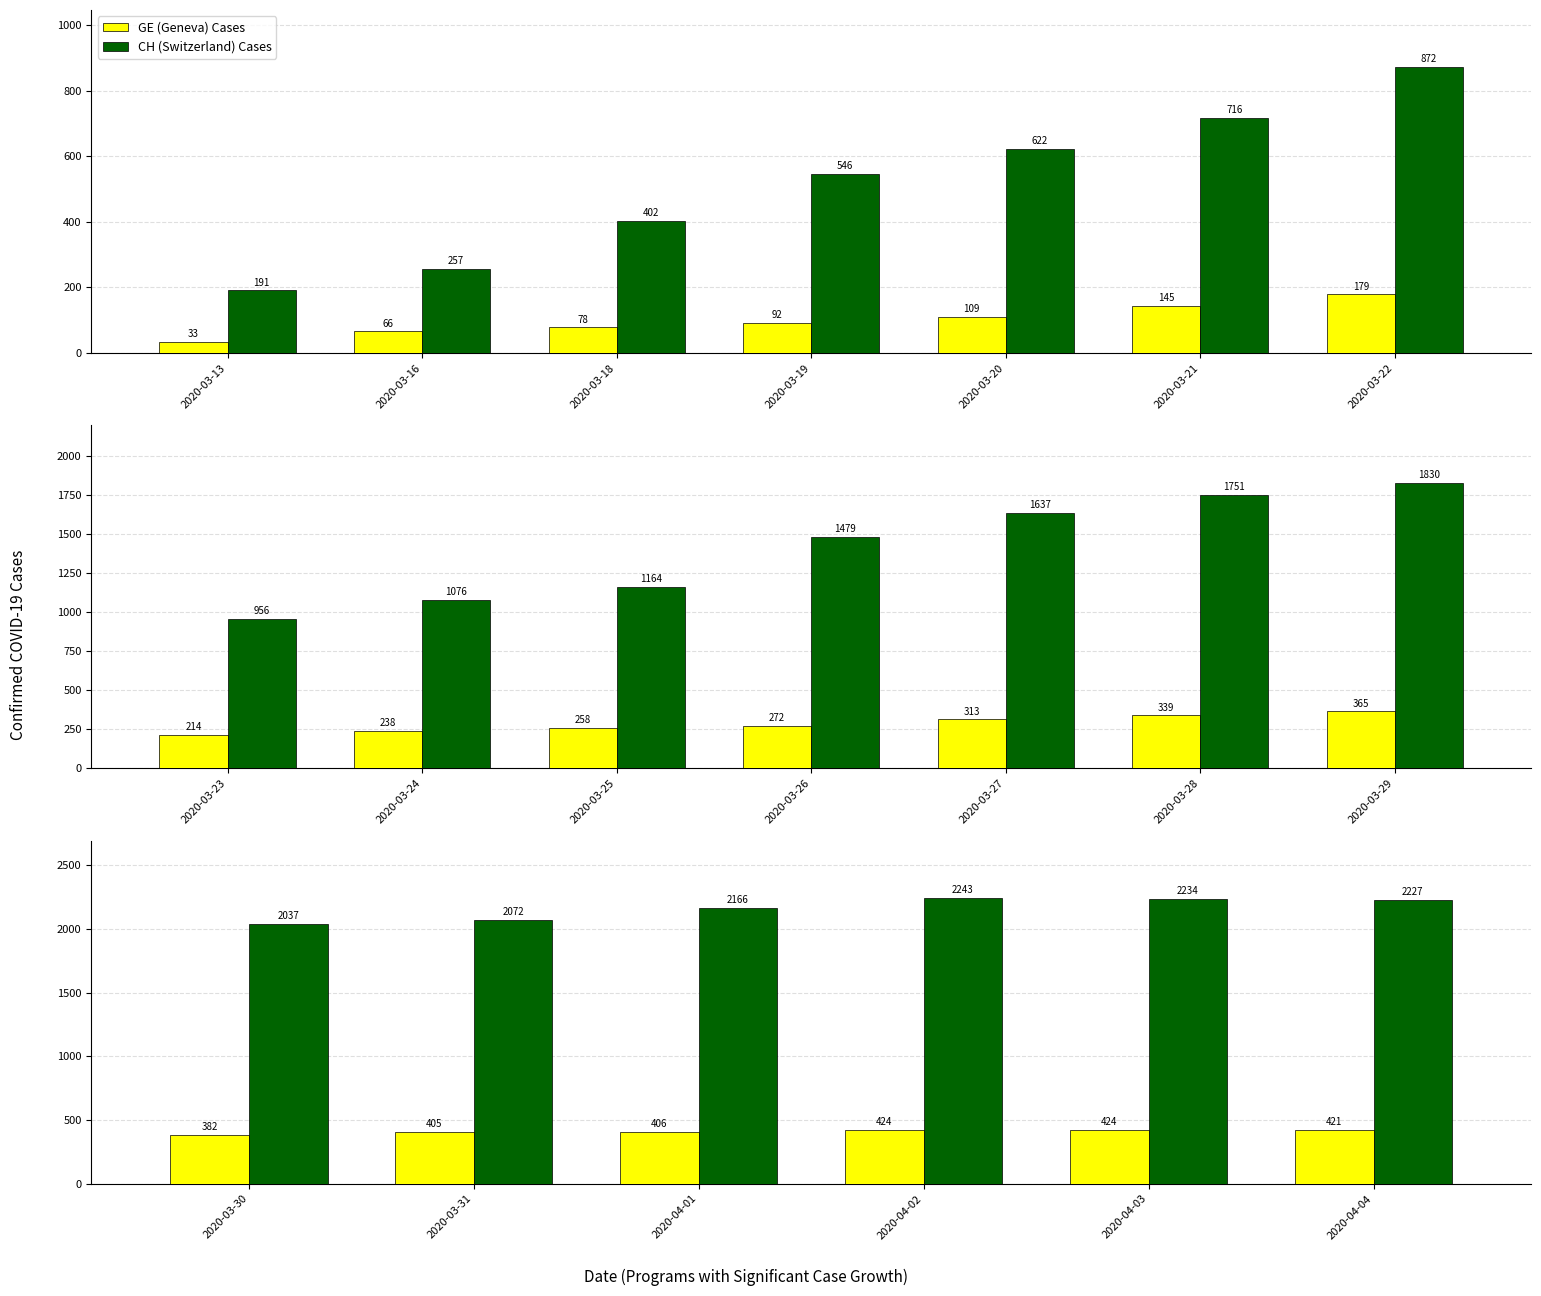

Between 2020-03-31 and 2020-04-01, which is larger?

2020-04-01